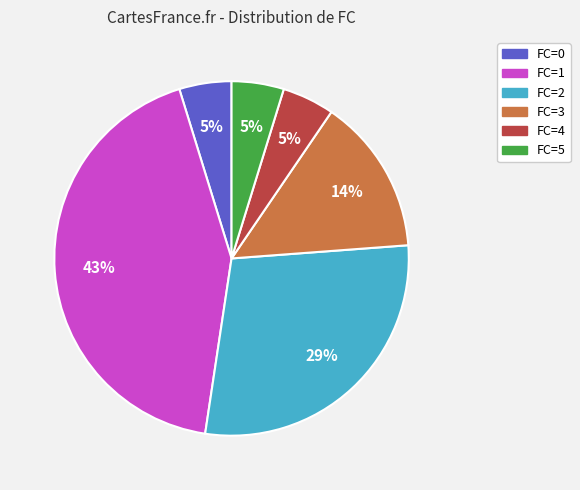

Is there any slice that represents more than half of the pie?

No